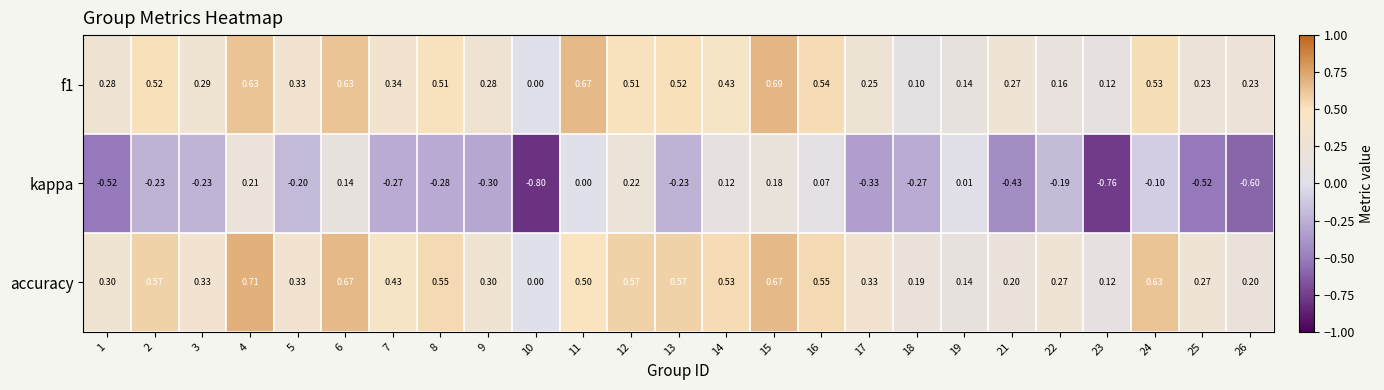

How many series are shown in this chart?

3